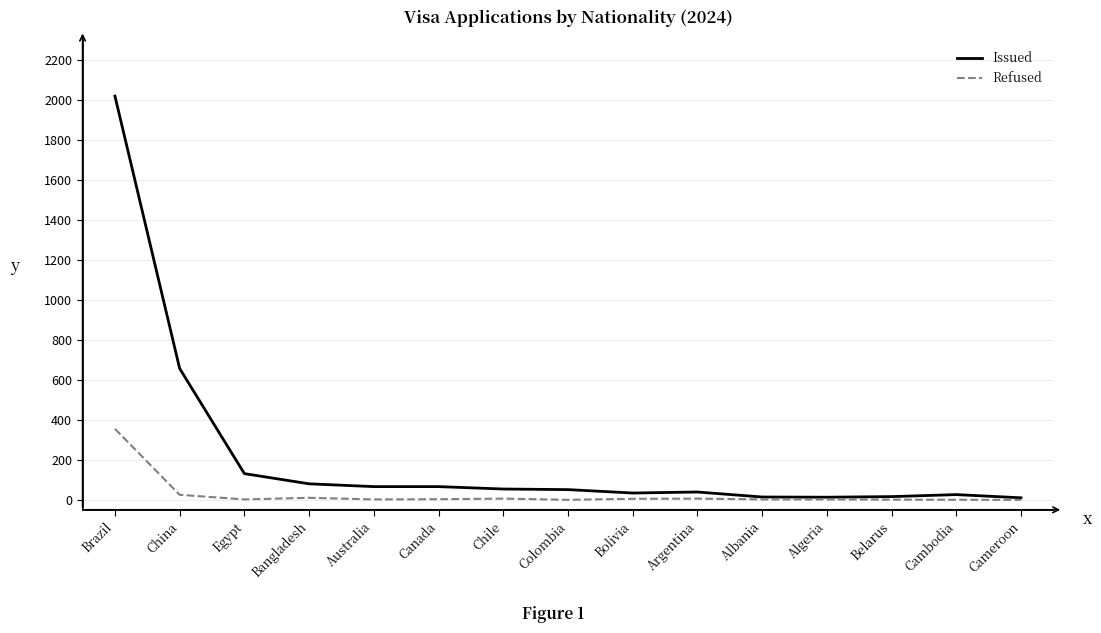

At which category is the sum across all series the highest?

Brazil